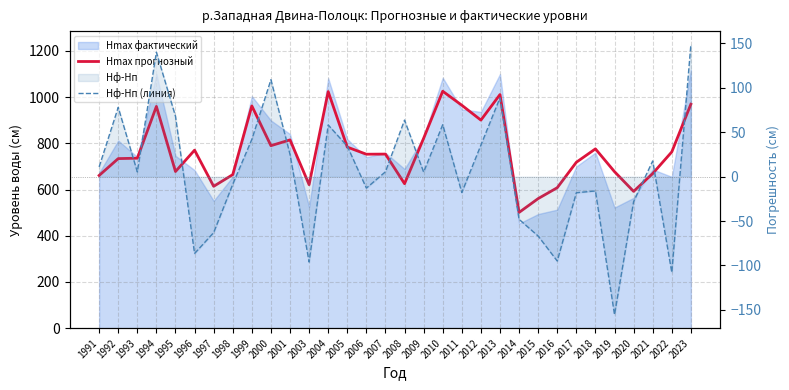

How many lines are shown in the chart?

2